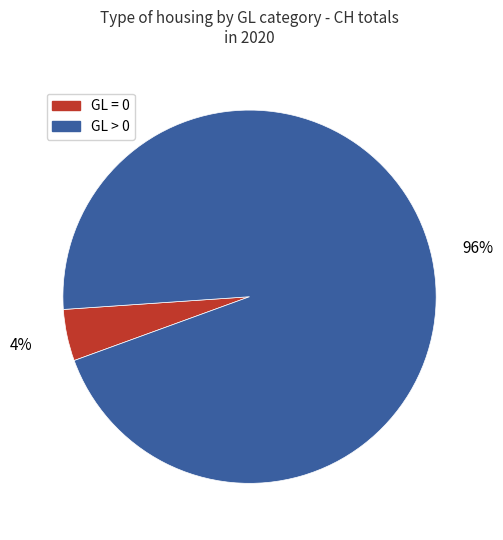

Which category accounts for the majority?

GL > 0